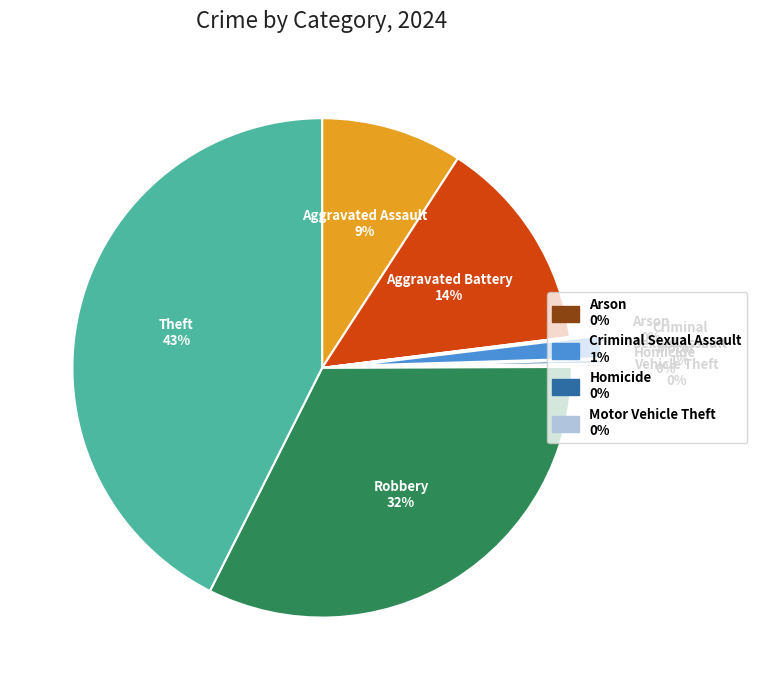

Is it true that Criminal Sexual Assault is 11% of the pie?

False